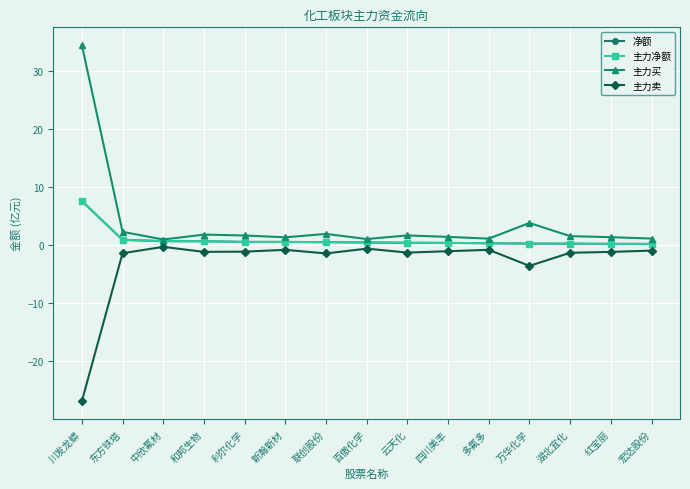

Which series changed the most between 川发龙蟒 and 云天化?

主力买